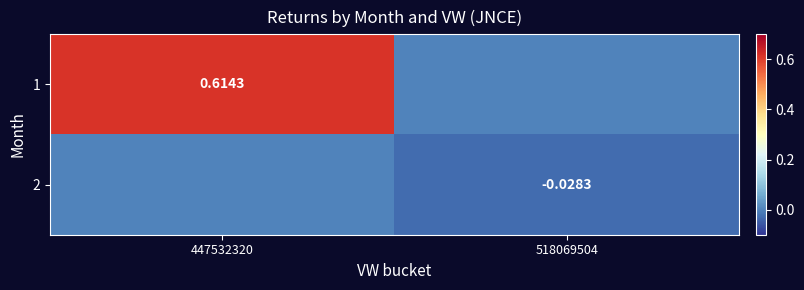

What is the difference between the 1 values at 518069504 and 447532320?

0.6